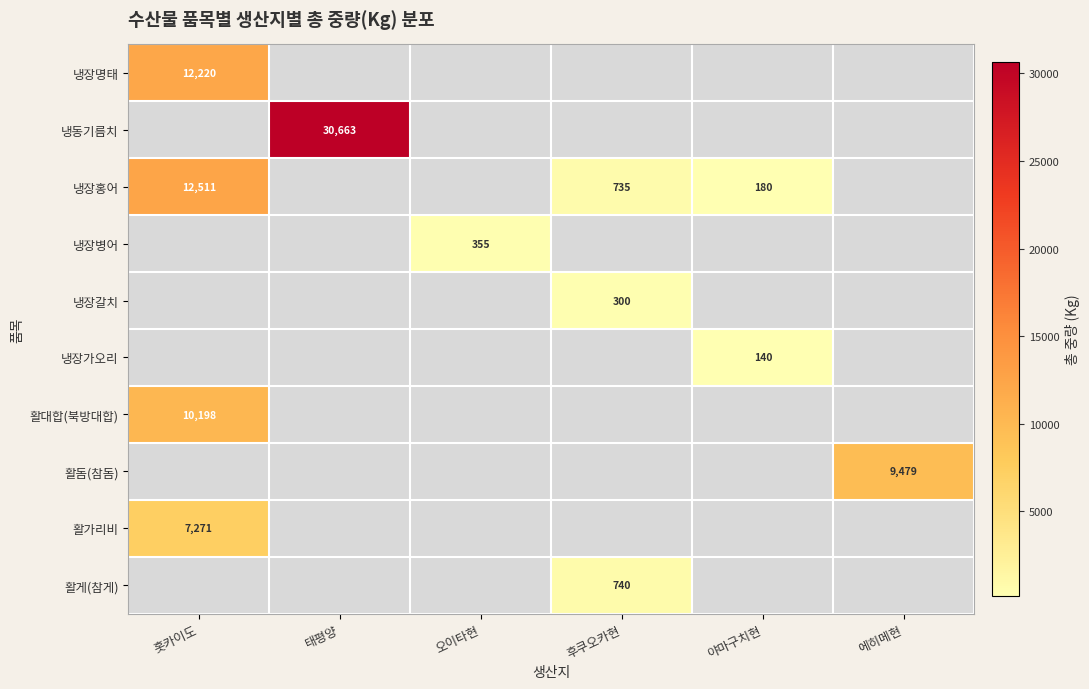

The value of 냉장홍어 at 후쿠오카현 is 735. True or false?

True